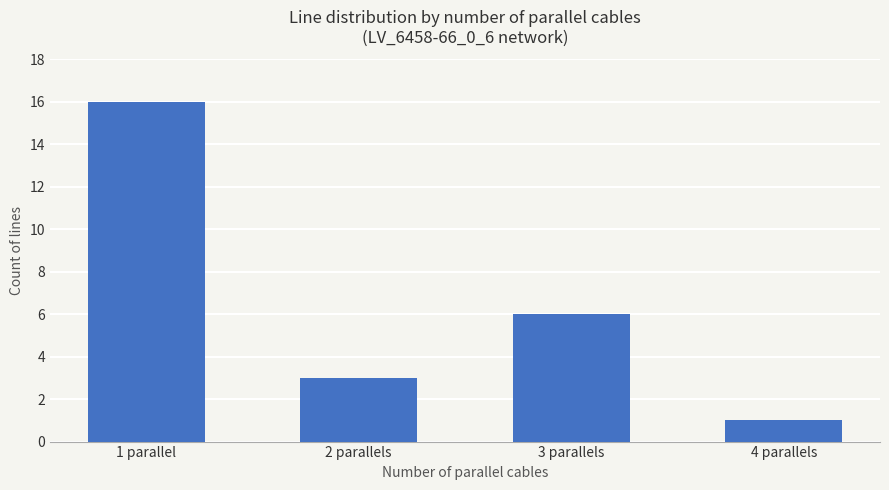

Between 2 parallels and 1 parallel, which is larger?

1 parallel